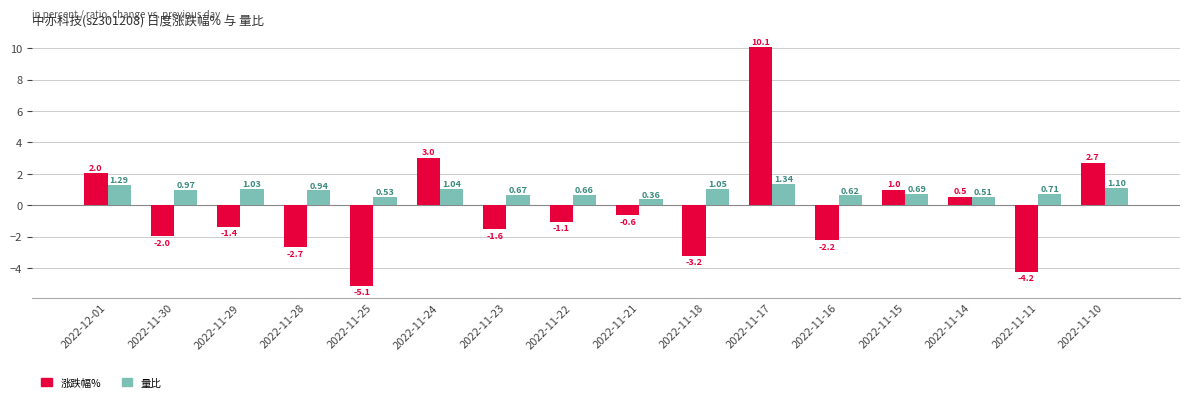

List the labels in order of 涨跌幅% value, smallest first.

2022-11-25, 2022-11-11, 2022-11-18, 2022-11-28, 2022-11-16, 2022-11-30, 2022-11-23, 2022-11-29, 2022-11-22, 2022-11-21, 2022-11-14, 2022-11-15, 2022-12-01, 2022-11-10, 2022-11-24, 2022-11-17